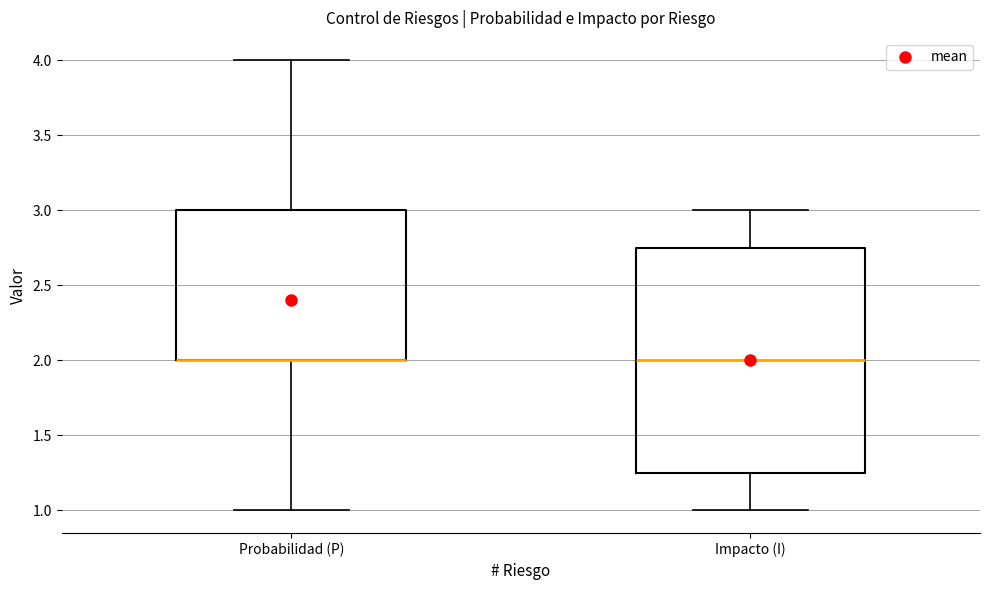

Where does the upper whisker of the box for Probabilidad (P) end on the y-axis? The values are not printed on the chart, so give them approximately, as read against the axis.

4.00